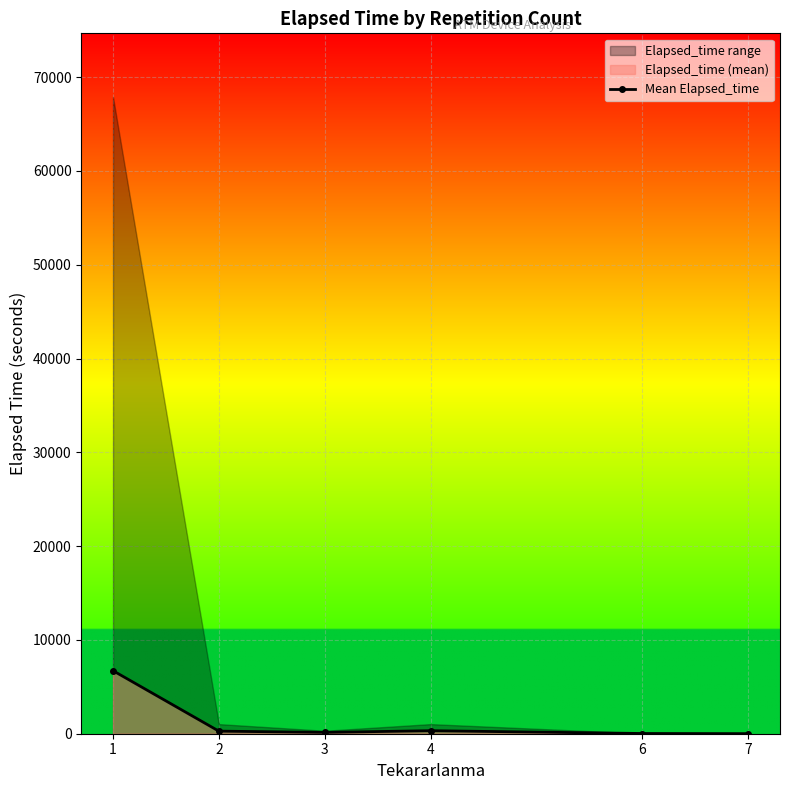

Where is the first local minimum?

3